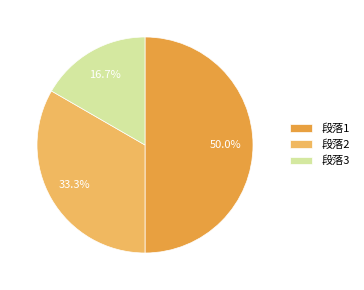

Does 段落3 represent more than half of the total?

No